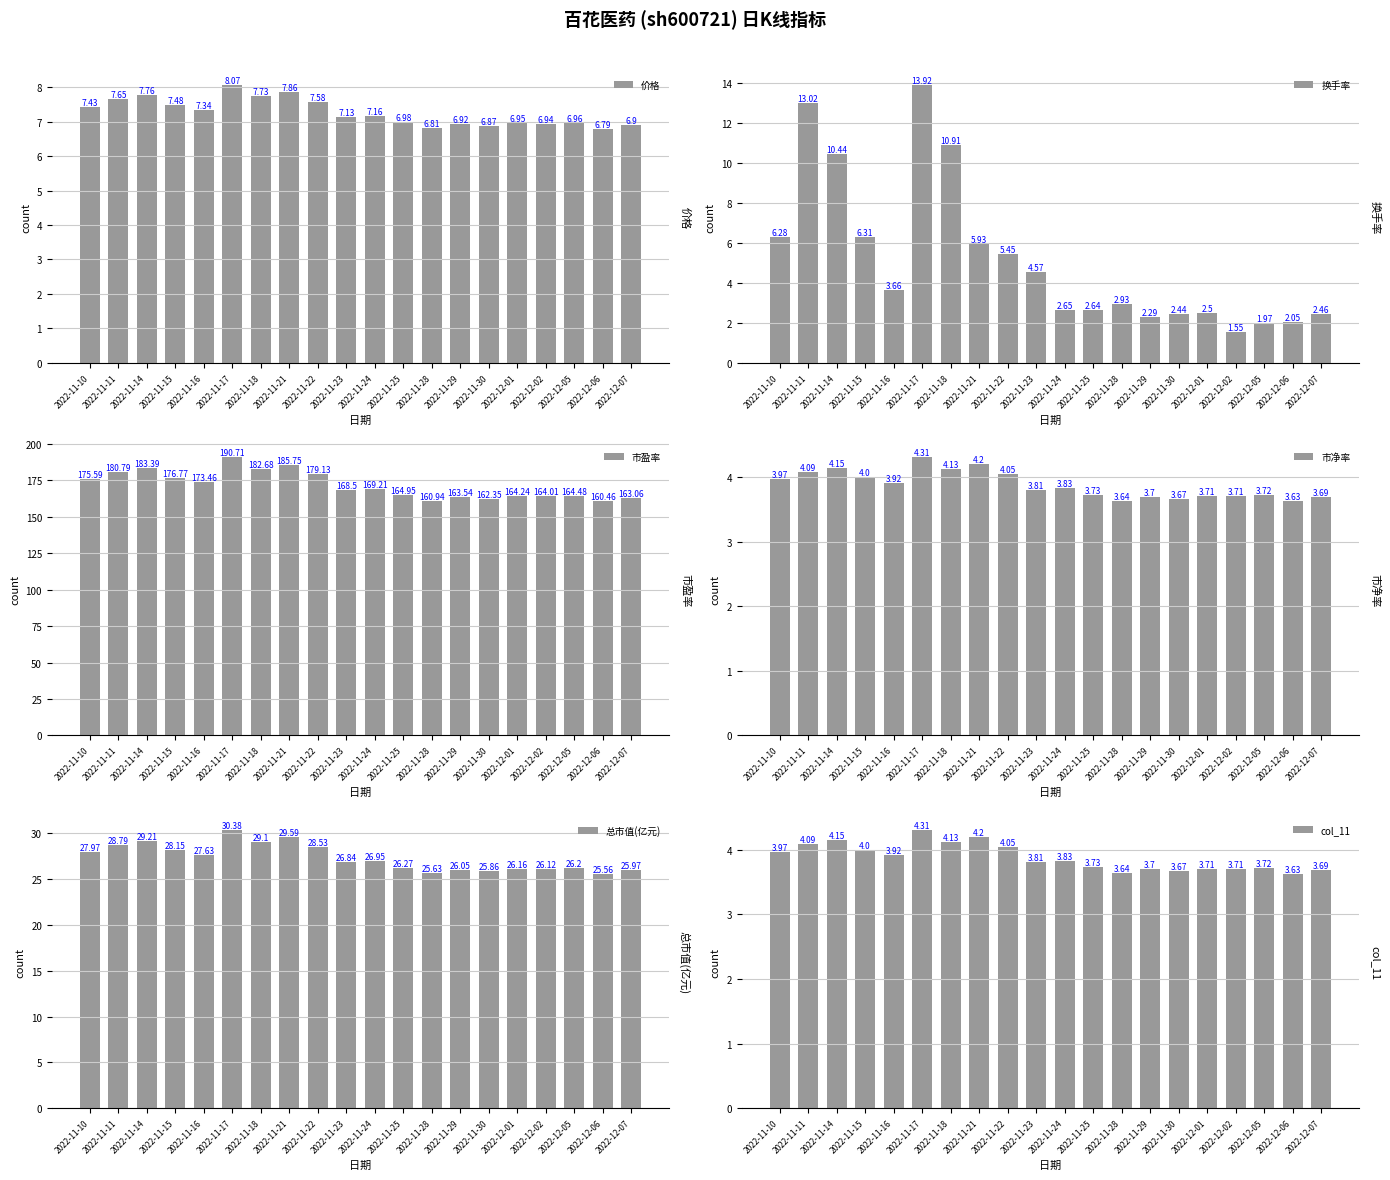

How many bars are there in total?

120